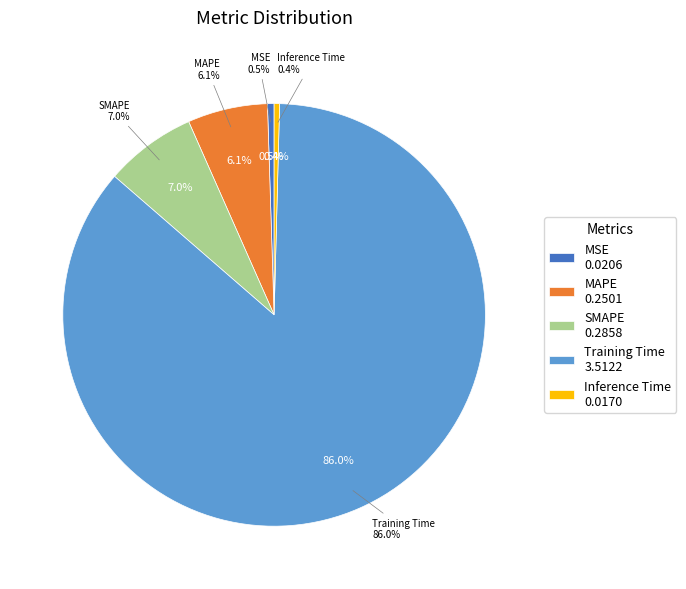

What is the change in value from SMAPE to Inference Time?

-0.3